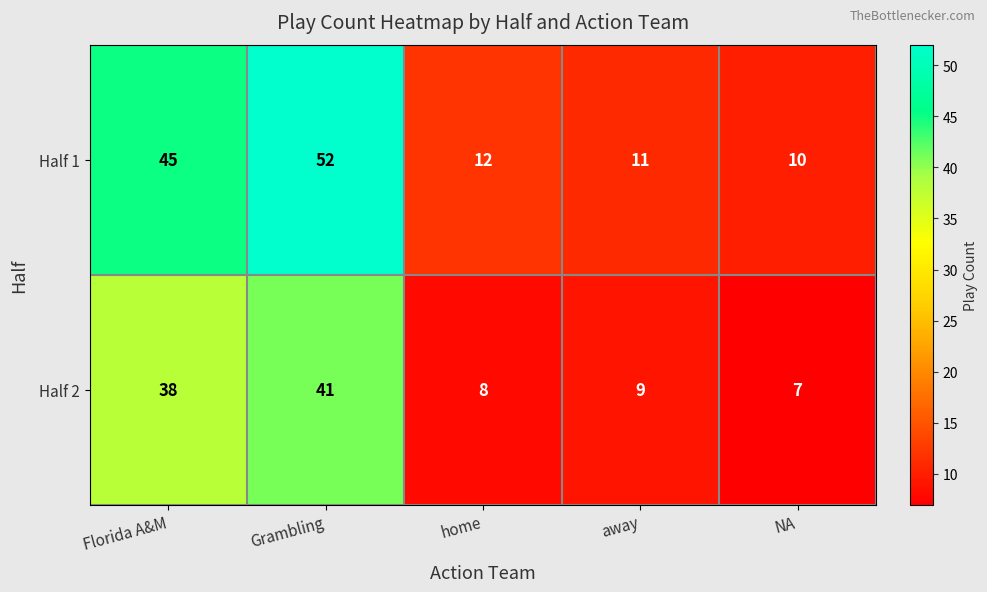

How many data points does each series have?

5